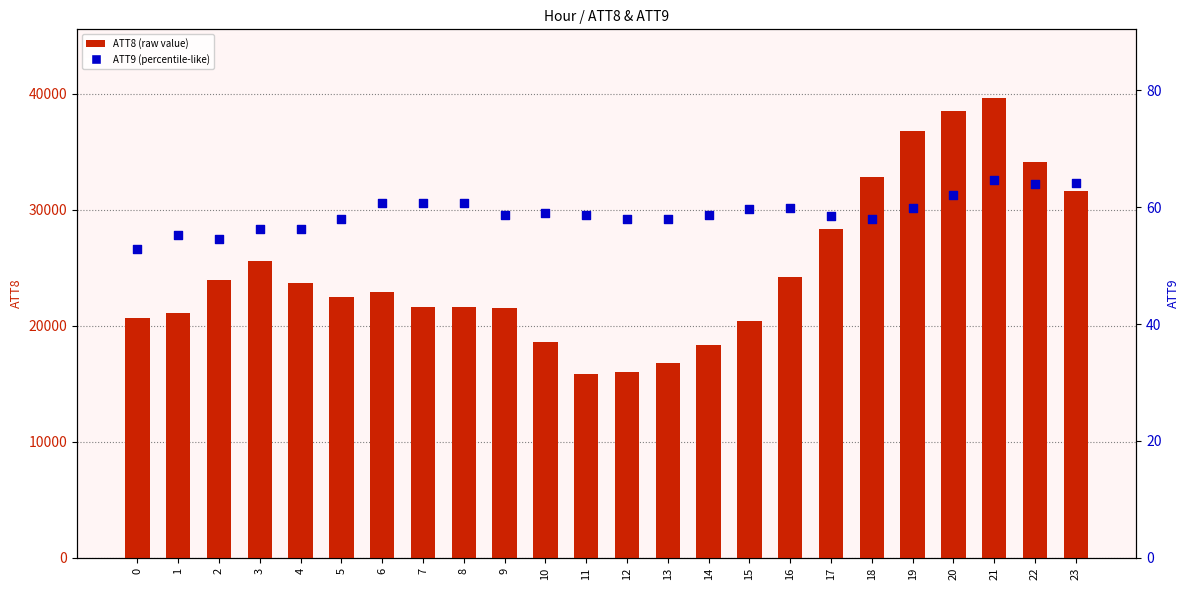

Which series has the largest Y range (max minus min)?

ATT8 (raw count)